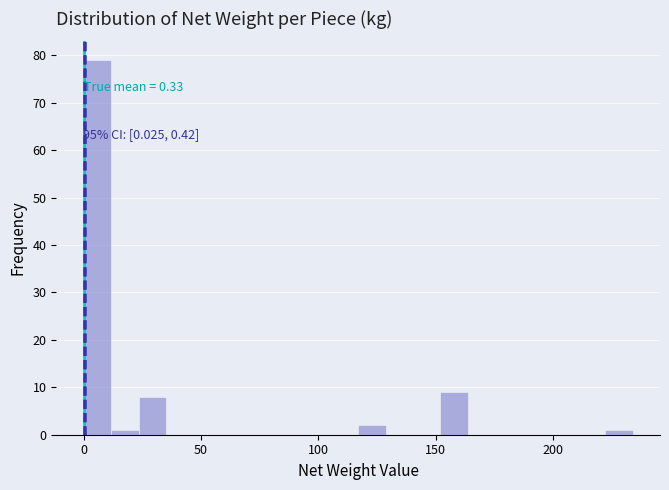

Around what value on the x-axis is the tallest bar? Give the approximate position of its centre, as read against the axis.

5